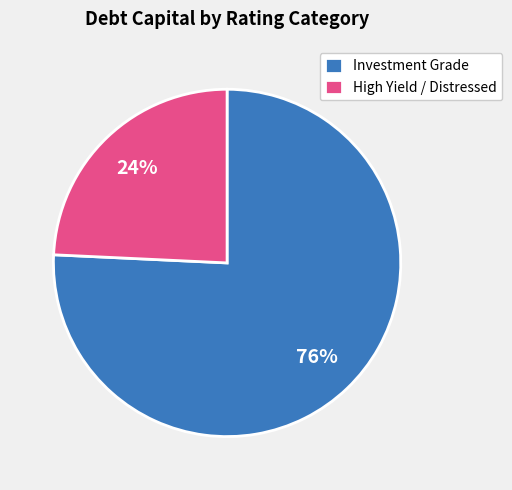

How many slices are in this pie chart?

2